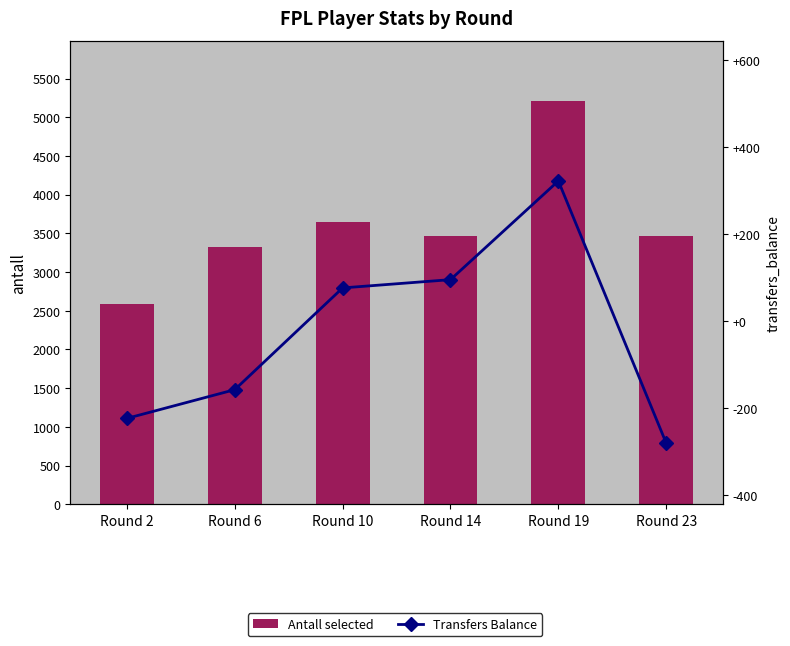

List the series in order of their overall mean, highest first.

Antall selected, Transfers Balance